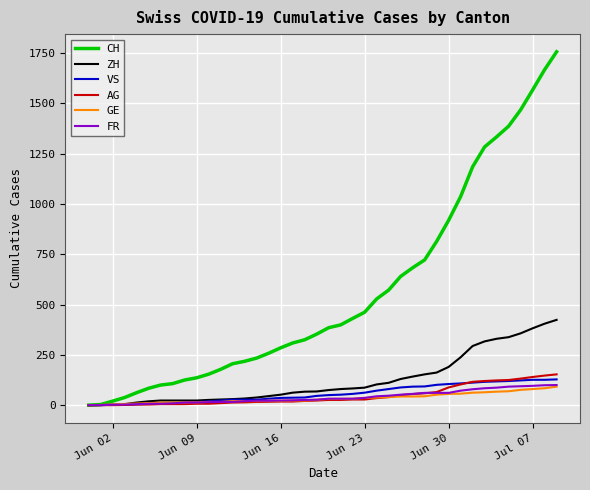

Which series has the largest range (max minus min)?

CH